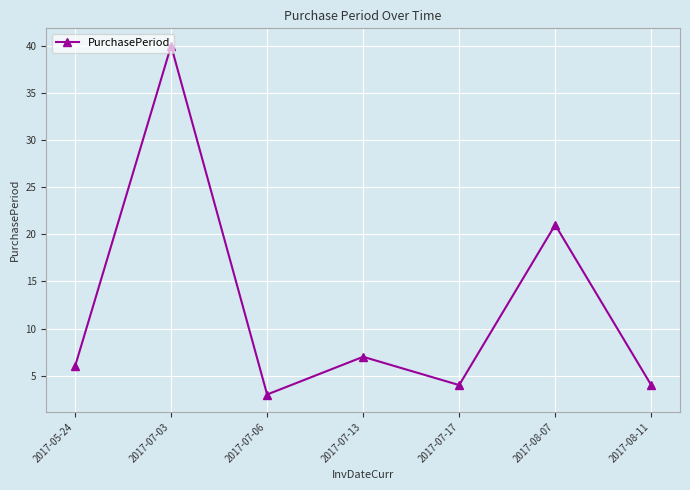

At which category does the chart reach its minimum across all series?

2017-07-06